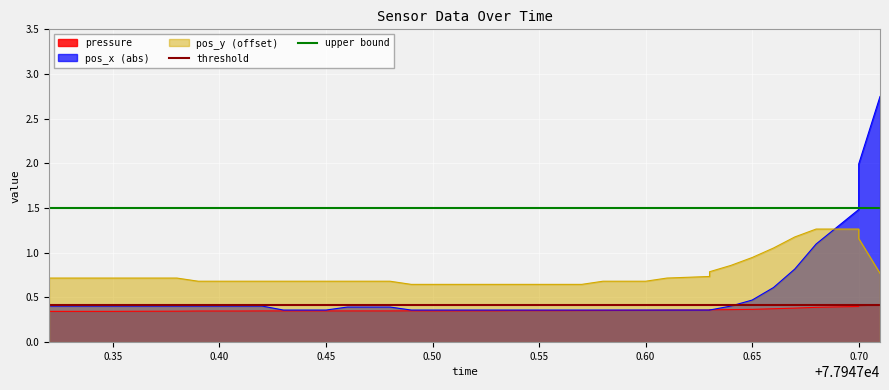

What is the maximum value for upper bound?

1.5